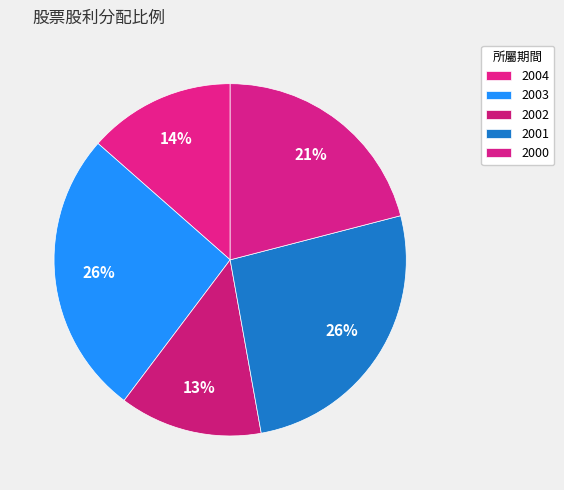

Does 2004 represent more than half of the total?

No